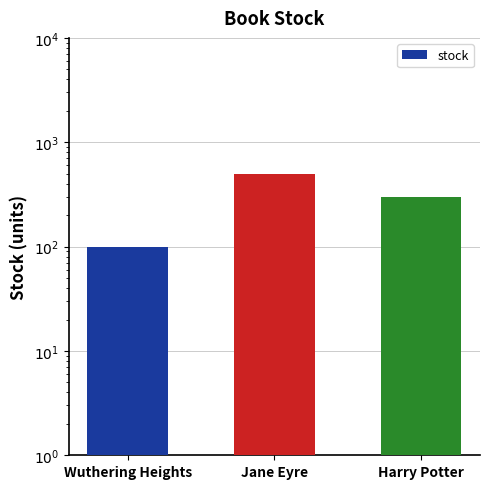

Is it true that the value at Jane Eyre is 152?

False